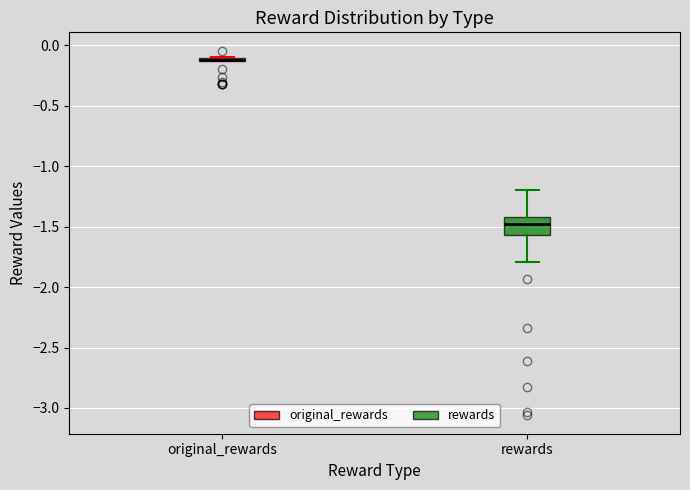

Where is the lower edge of the box for rewards on the y-axis? The values are not printed on the chart, so give them approximately, as read against the axis.

-1.55